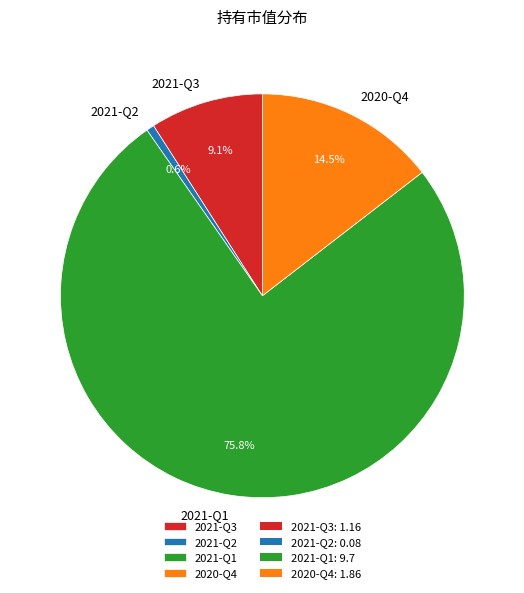

Combined, do 2021-Q1 and 2020-Q4 account for over 50%?

Yes